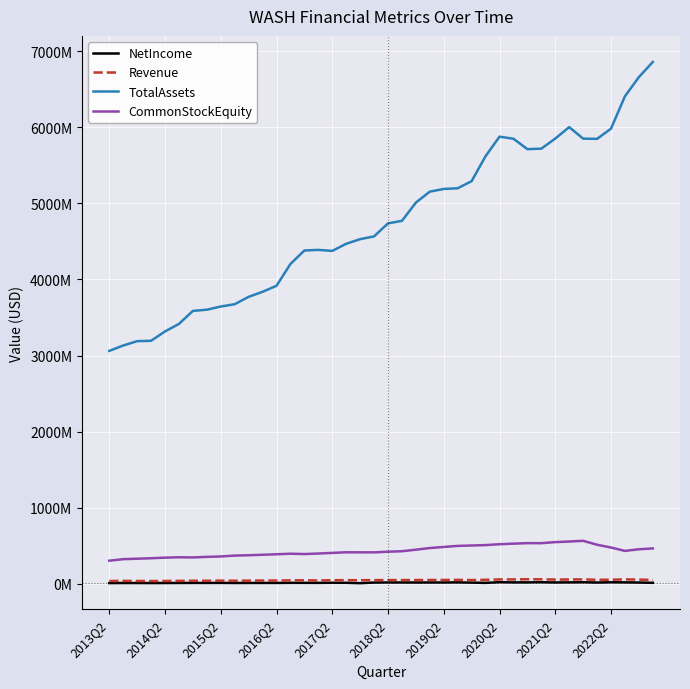

Does the chart display data point markers on the line(s)?

No